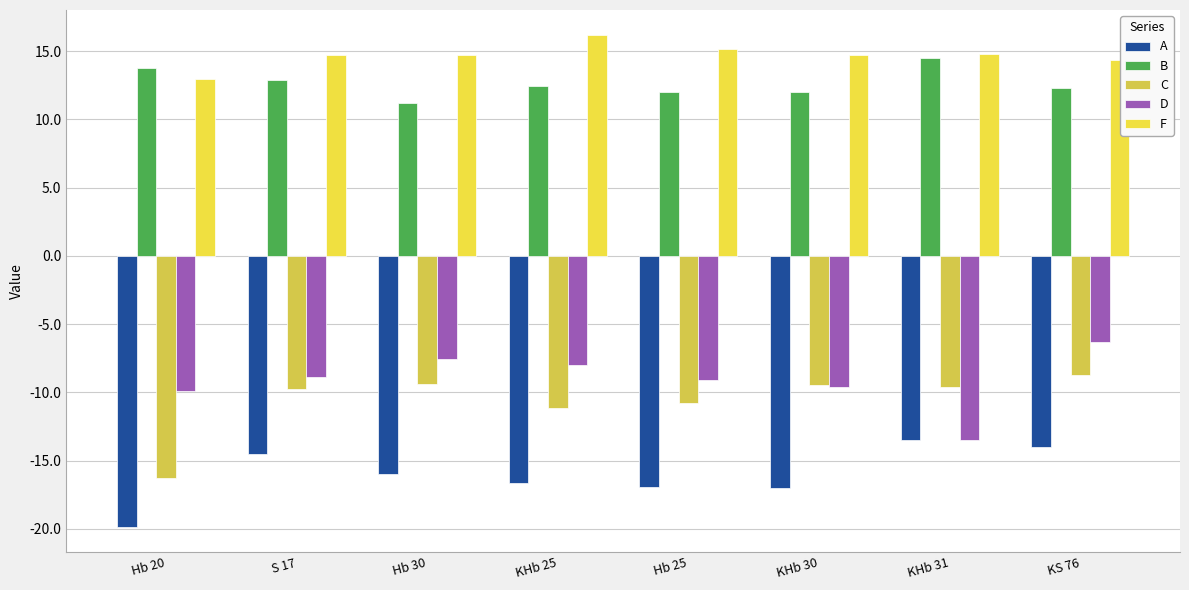

What is the sum of all F values?

117.5